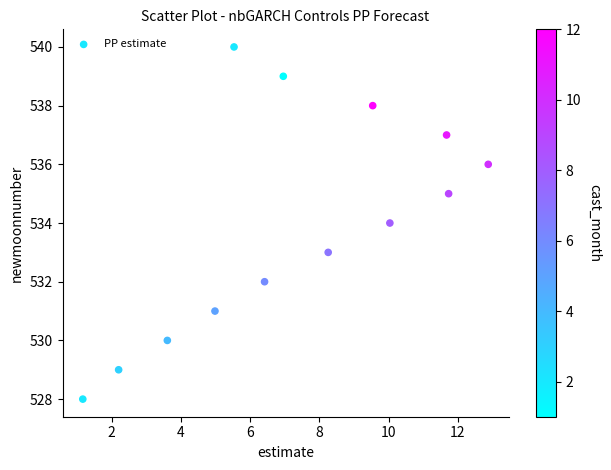

What is the range of Y values (max minus min)?

12